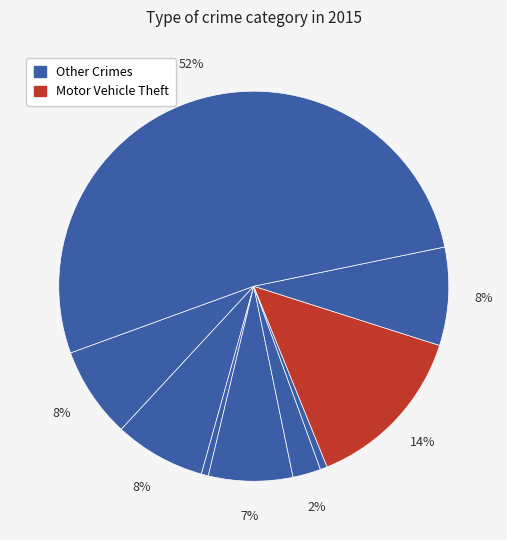

Count the number of slices in the pie.

9